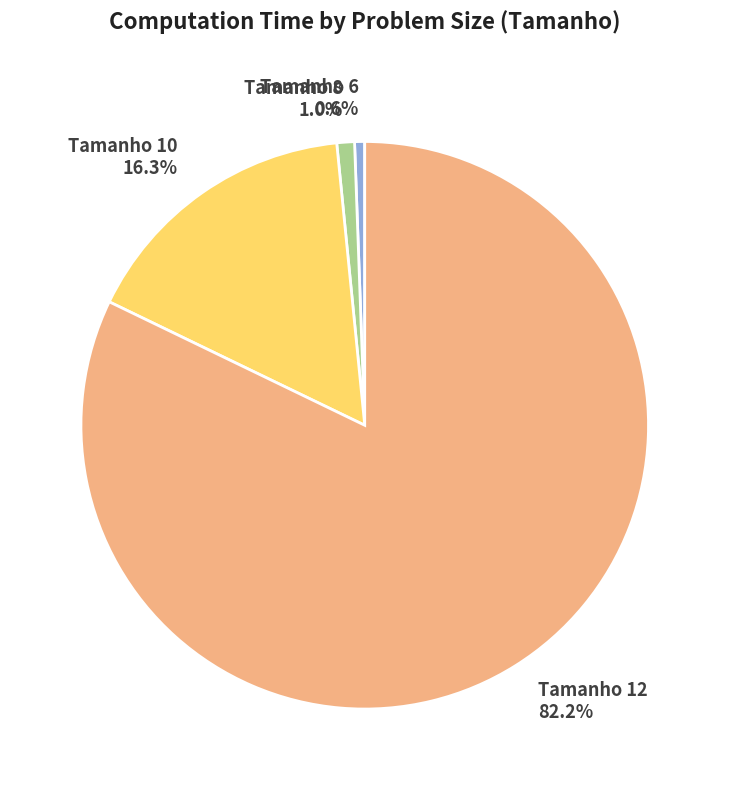

Combined, what portion of the pie is Tamanho 12 and Tamanho 6?

82.7%